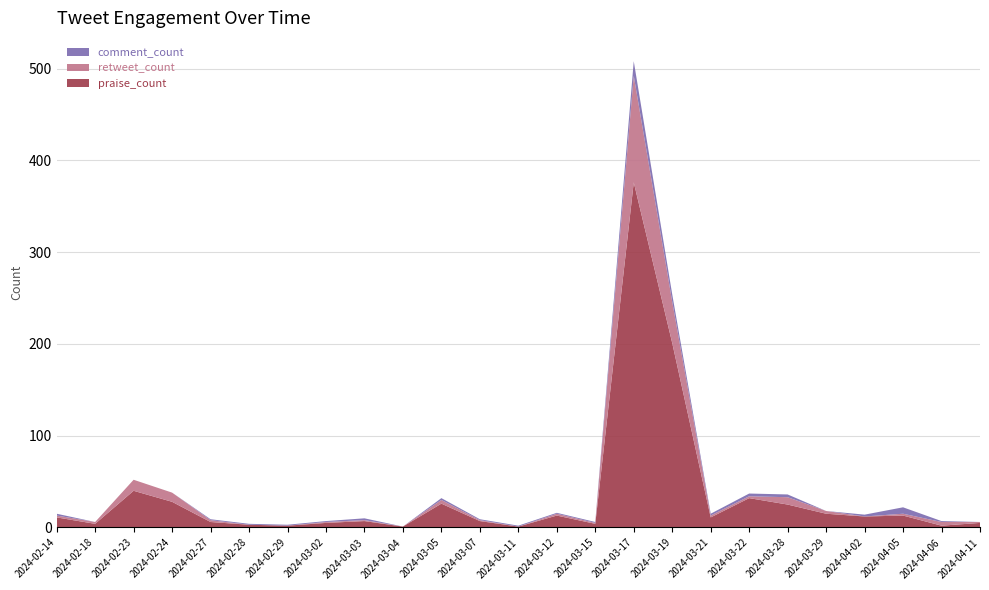

Reading left to right, extract all data points from this chart.

praise_count: 2024-02-14=11	2024-02-18=4	2024-02-23=40	2024-02-24=28	2024-02-27=6	2024-02-28=3	2024-02-29=2	2024-03-02=5	2024-03-03=7	2024-03-04=1	2024-03-05=26	2024-03-07=7	2024-03-11=1	2024-03-12=13	2024-03-15=4	2024-03-17=376	2024-03-19=201	2024-03-21=11	2024-03-22=32	2024-03-28=25	2024-03-29=15	2024-04-02=12	2024-04-05=13	2024-04-06=2	2024-04-11=5
retweet_count: 2024-02-14=2	2024-02-18=2	2024-02-23=12	2024-02-24=10	2024-02-27=2	2024-02-28=0	2024-02-29=0	2024-03-02=1	2024-03-03=1	2024-03-04=0	2024-03-05=4	2024-03-07=1	2024-03-11=0	2024-03-12=2	2024-03-15=1	2024-03-17=116	2024-03-19=45	2024-03-21=2	2024-03-22=2	2024-03-28=8	2024-03-29=3	2024-04-02=0	2024-04-05=2	2024-04-06=4	2024-04-11=1
comment_count: 2024-02-14=2	2024-02-18=0	2024-02-23=0	2024-02-24=0	2024-02-27=1	2024-02-28=1	2024-02-29=1	2024-03-02=1	2024-03-03=2	2024-03-04=0	2024-03-05=2	2024-03-07=1	2024-03-11=1	2024-03-12=1	2024-03-15=1	2024-03-17=16	2024-03-19=8	2024-03-21=2	2024-03-22=3	2024-03-28=3	2024-03-29=0	2024-04-02=2	2024-04-05=7	2024-04-06=1	2024-04-11=0